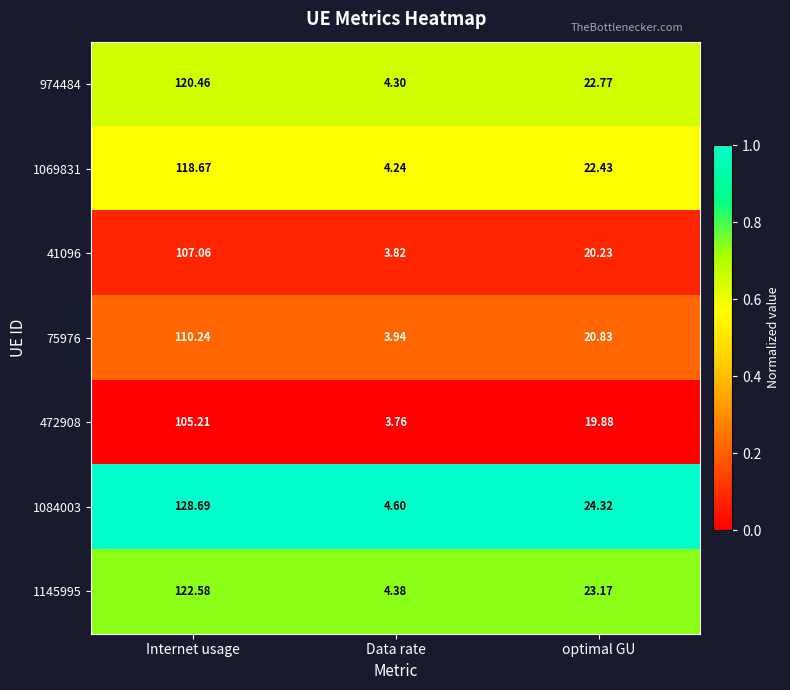

Which category has the lowest value in the 1084003 series?

Data rate